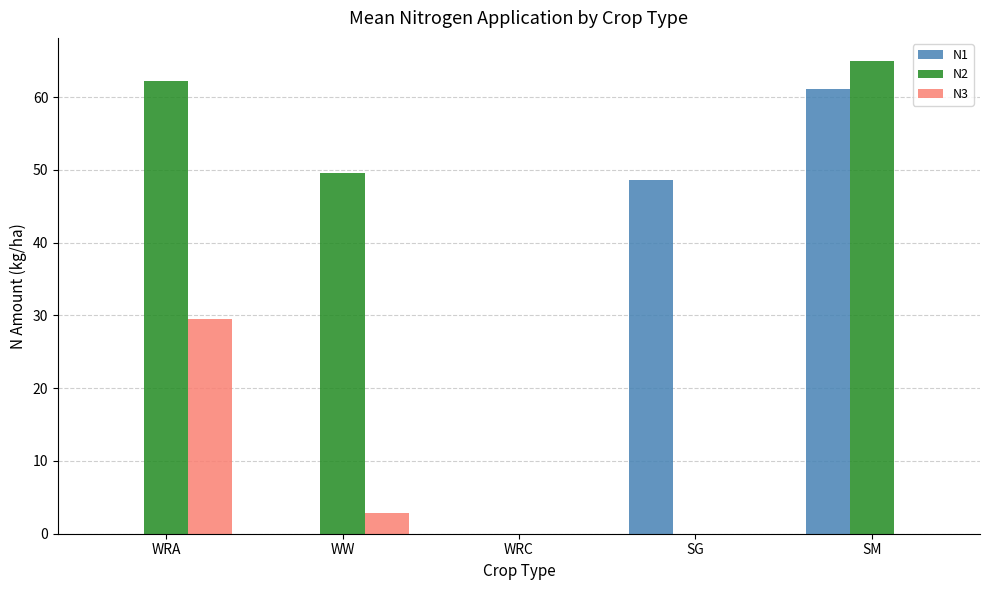

At which category is the sum across all series the highest?

SM